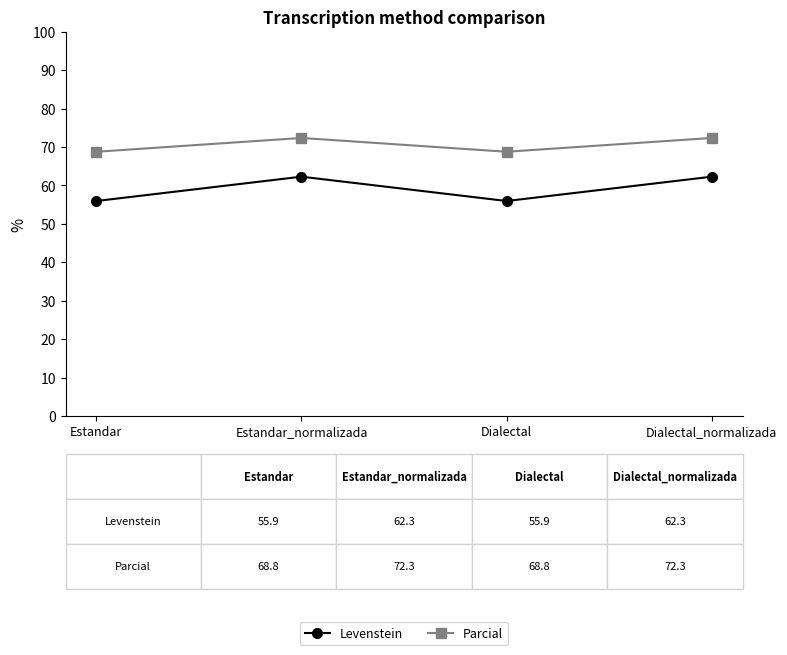

True or false: Levenstein and Parcial intersect in this chart.

False